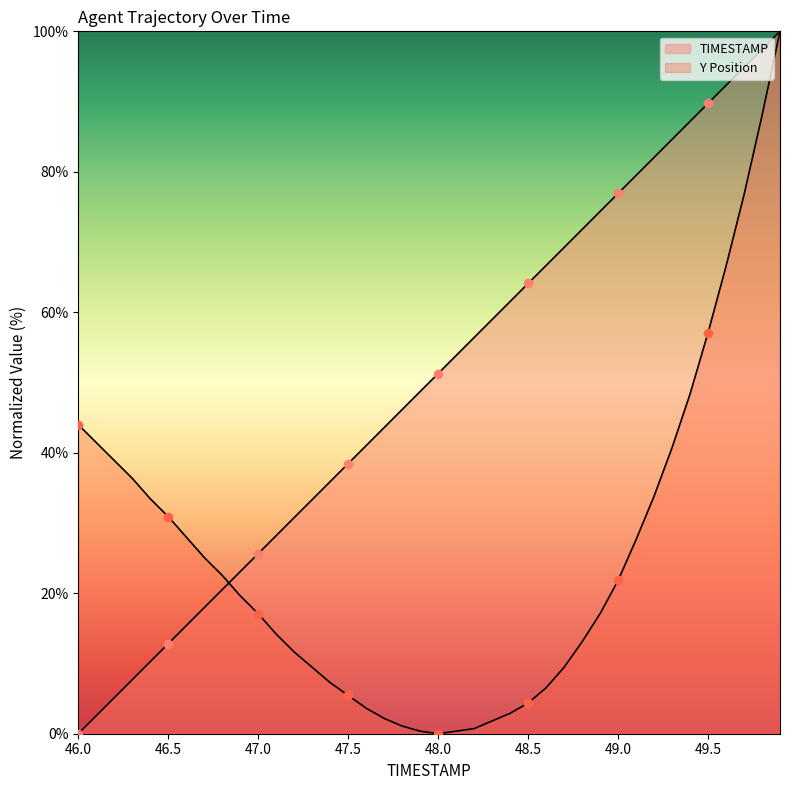

Which series has the largest Y range (max minus min)?

TIMESTAMP